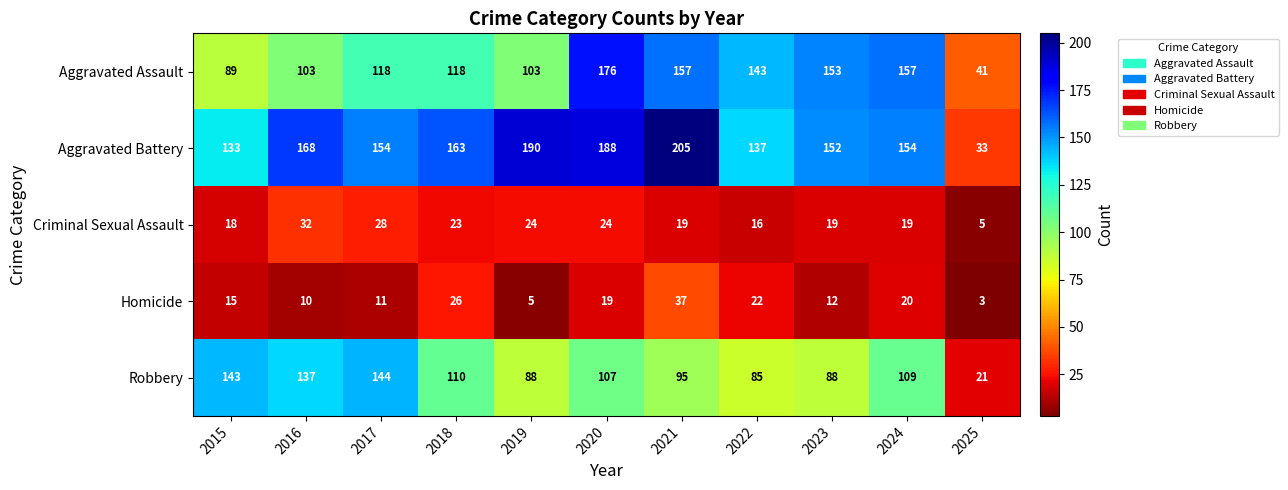

Count the number of categories in the chart.

11